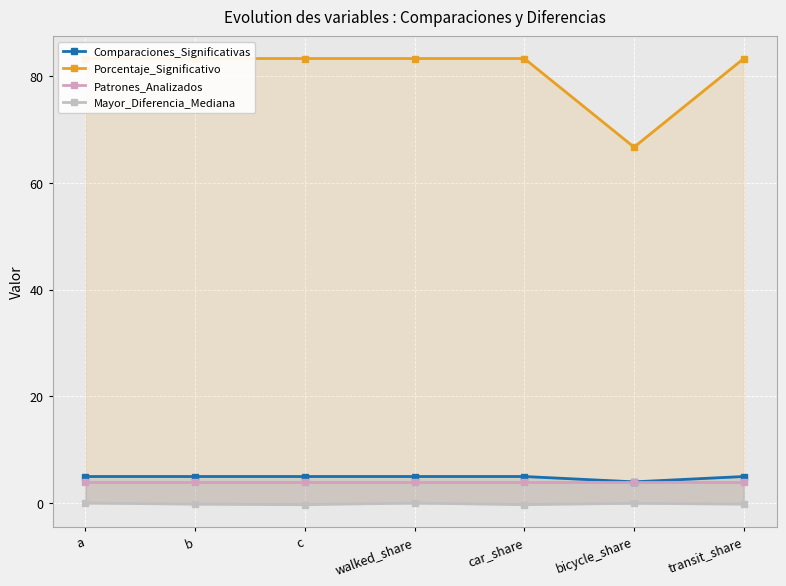

Between b and bicycle_share, which series saw the biggest shift?

Porcentaje_Significativo